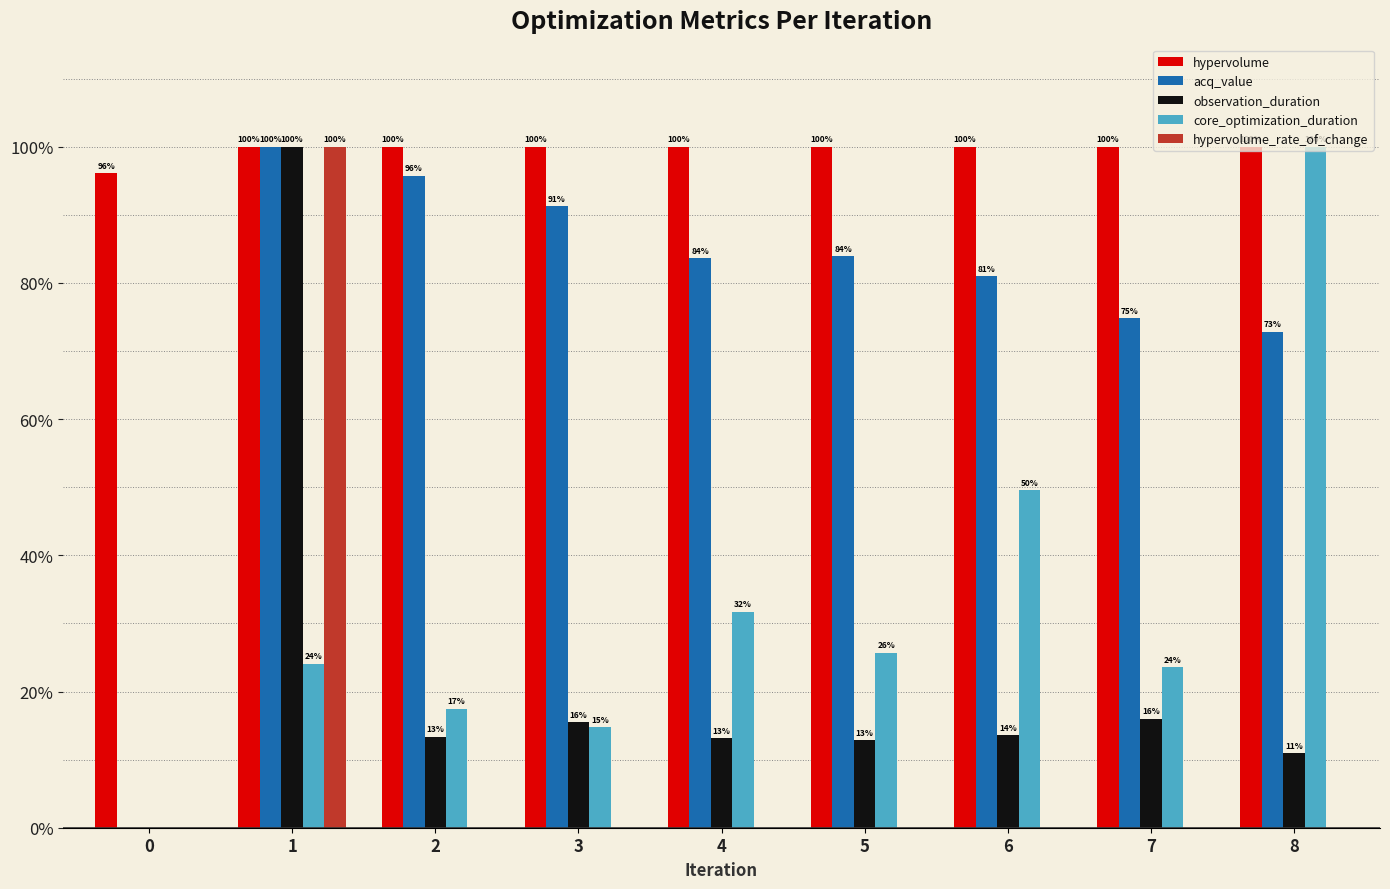

Which series has the largest total across all categories?

hypervolume